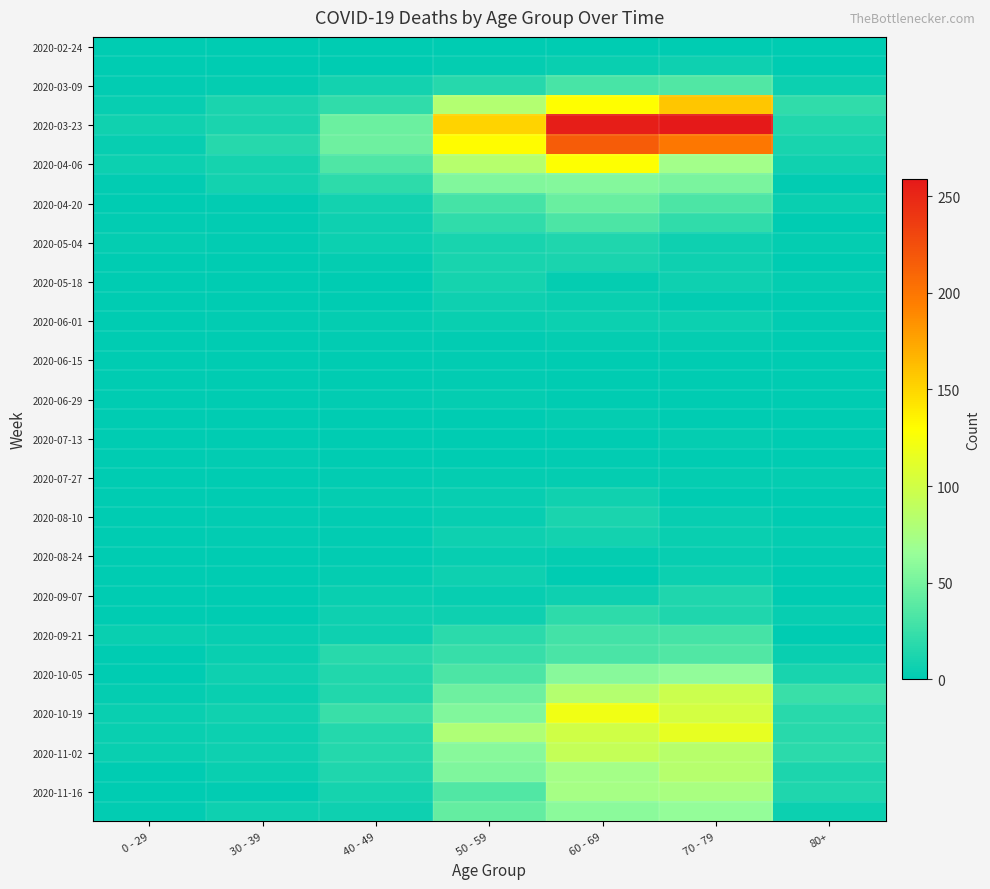

What is the difference between the highest and lowest values at 30 - 39?

17